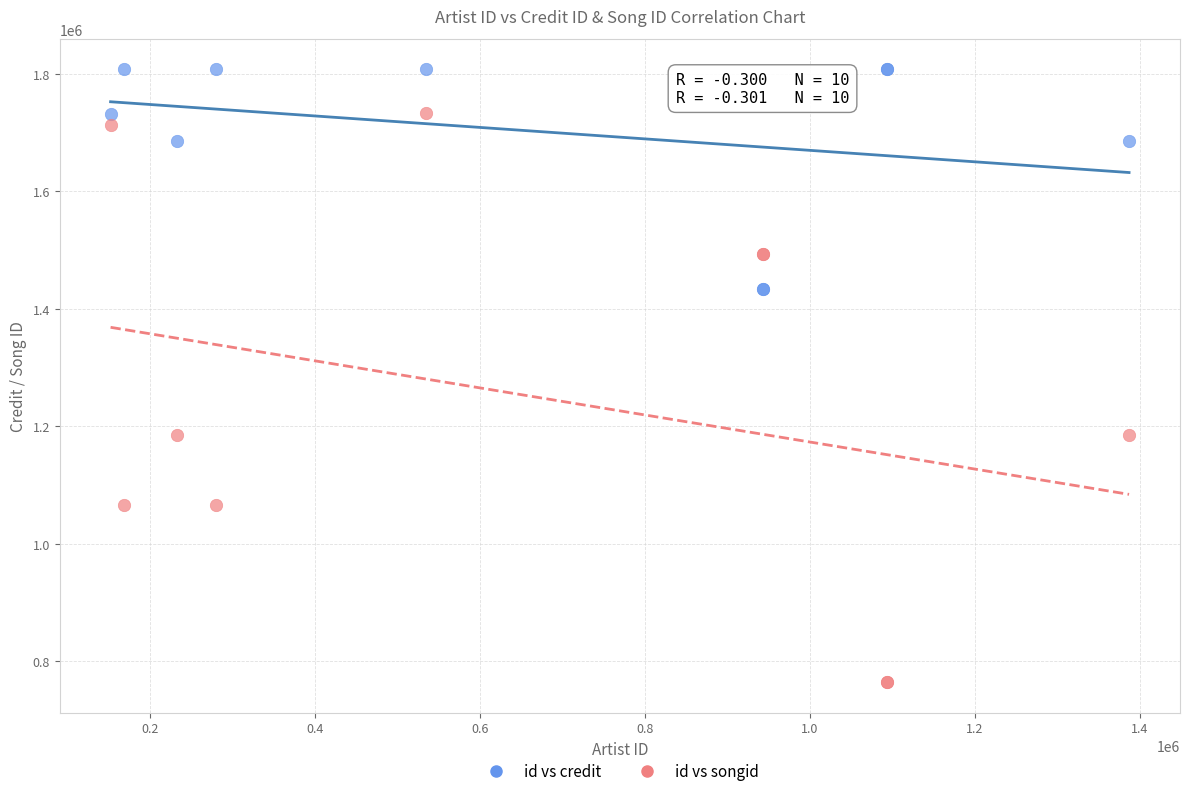

Which series reaches the minimum Y coordinate?

id vs songid